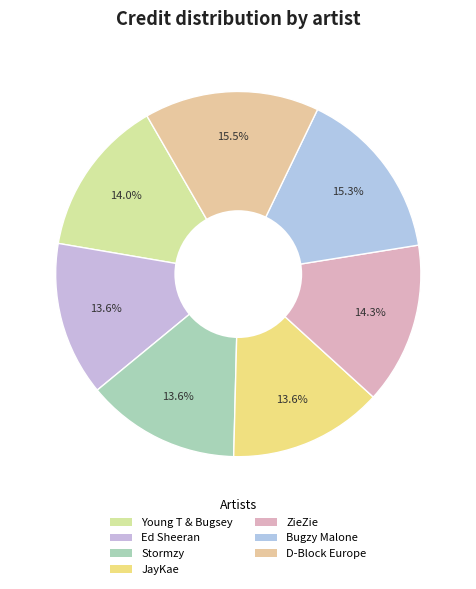

How many slices are in this pie chart?

7